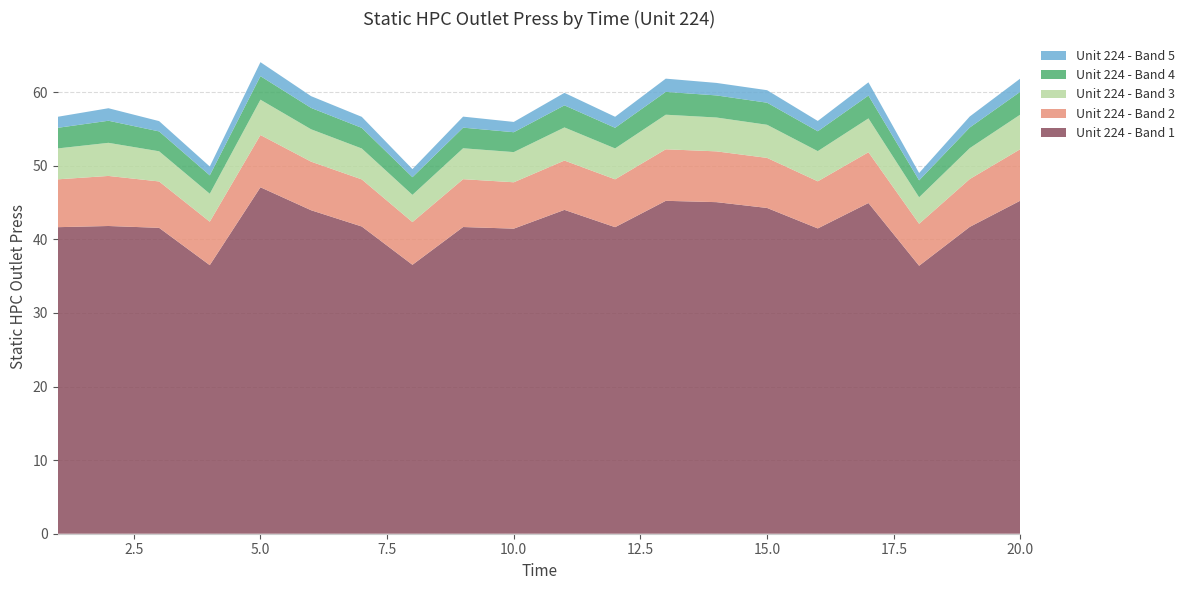

Reading left to right, list all the values displayed in this chart.

Unit 224 - Band 1: 41.6	41.8	41.6	36.5	47.1	44.0	41.7	36.5	41.7	41.5	44.0	41.6	45.2	45.0	44.3	41.5	44.9	36.4	41.7	45.3
Unit 224 - Band 2: 6.5	6.8	6.3	5.9	7.1	6.6	6.4	5.8	6.5	6.3	6.7	6.5	7.0	6.9	6.8	6.4	6.9	5.7	6.5	7.0
Unit 224 - Band 3: 4.2	4.5	4.1	3.8	4.8	4.4	4.2	3.7	4.2	4.1	4.5	4.2	4.7	4.6	4.5	4.1	4.6	3.6	4.2	4.7
Unit 224 - Band 4: 2.8	3.0	2.7	2.5	3.2	2.9	2.8	2.4	2.8	2.7	3.0	2.8	3.1	3.0	3.0	2.7	3.1	2.3	2.8	3.1
Unit 224 - Band 5: 1.5	1.7	1.4	1.2	1.9	1.6	1.5	1.1	1.5	1.4	1.7	1.5	1.8	1.7	1.7	1.4	1.8	1.0	1.5	1.8